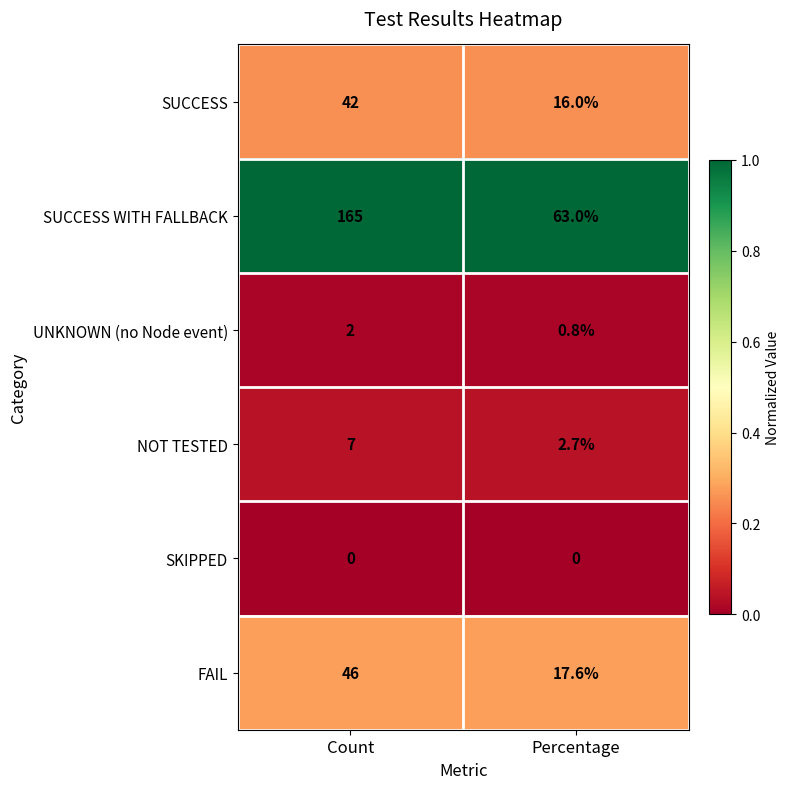

Reading right to left, list all the values displayed in this chart.

SUCCESS: 16.0	42.0
SUCCESS WITH FALLBACK: 63.0	165.0
UNKNOWN (no Node event): 0.8	2.0
NOT TESTED: 2.7	7.0
SKIPPED: 0.0	0.0
FAIL: 17.6	46.0